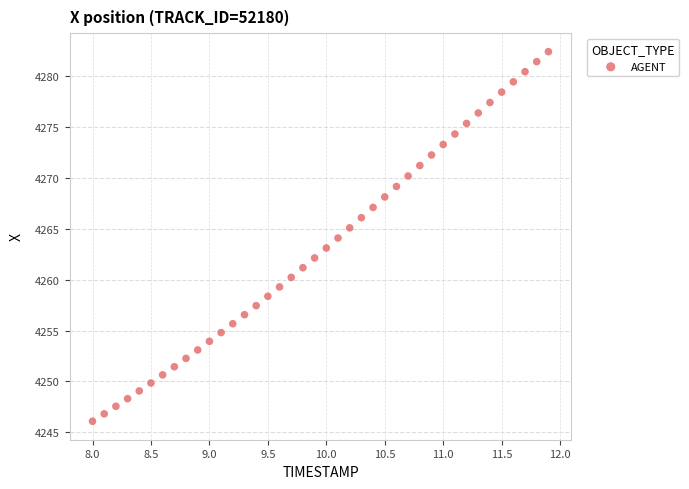

What is the range of X values (max minus min)?

3.9